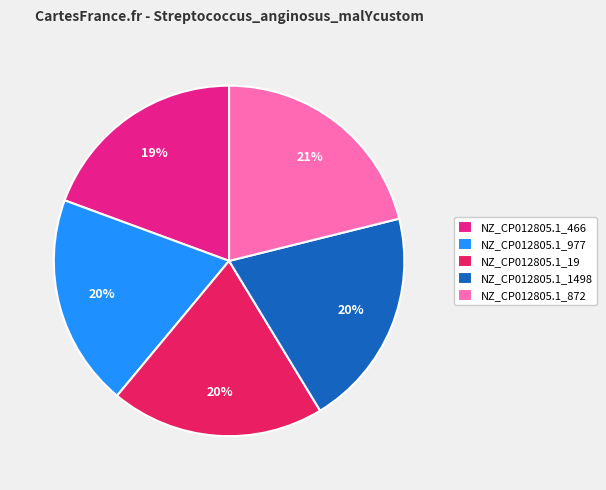

What is the largest slice in the pie chart?

NZ_CP012805.1_872